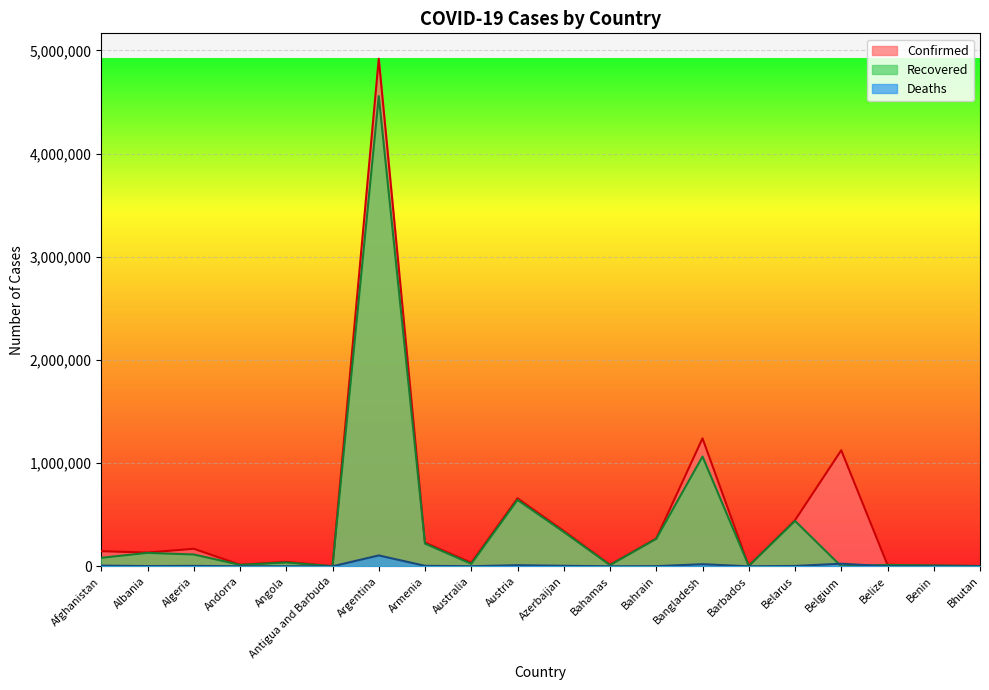

Which series has the widest spread of values?

Confirmed